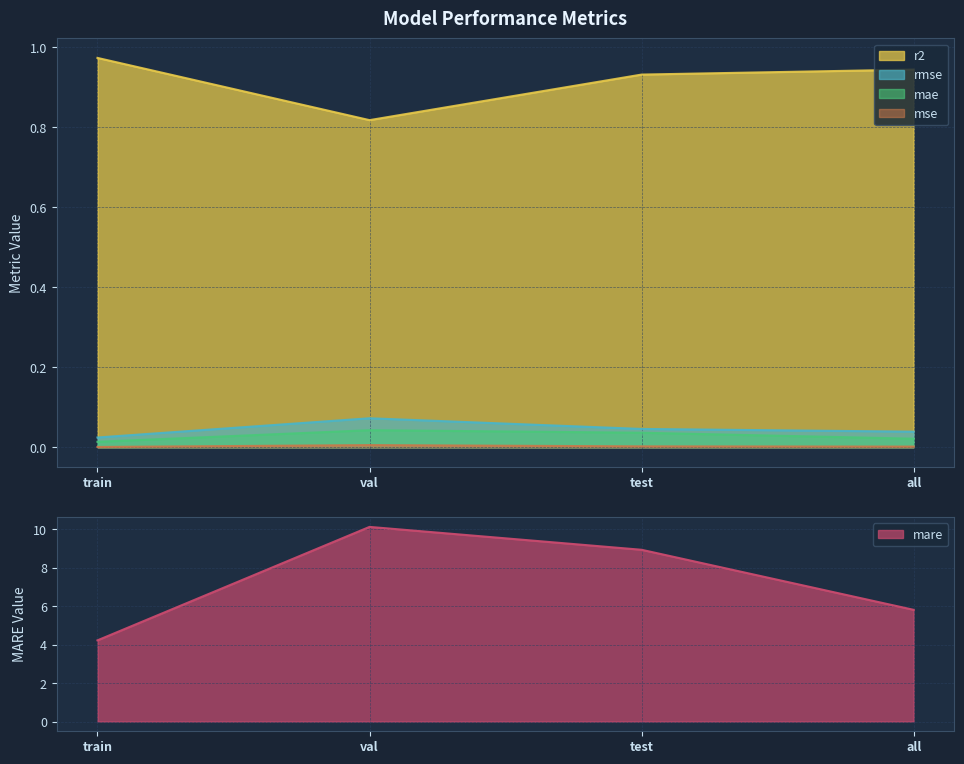

Is the value of mare at all greater than the value of mse at val?

Yes